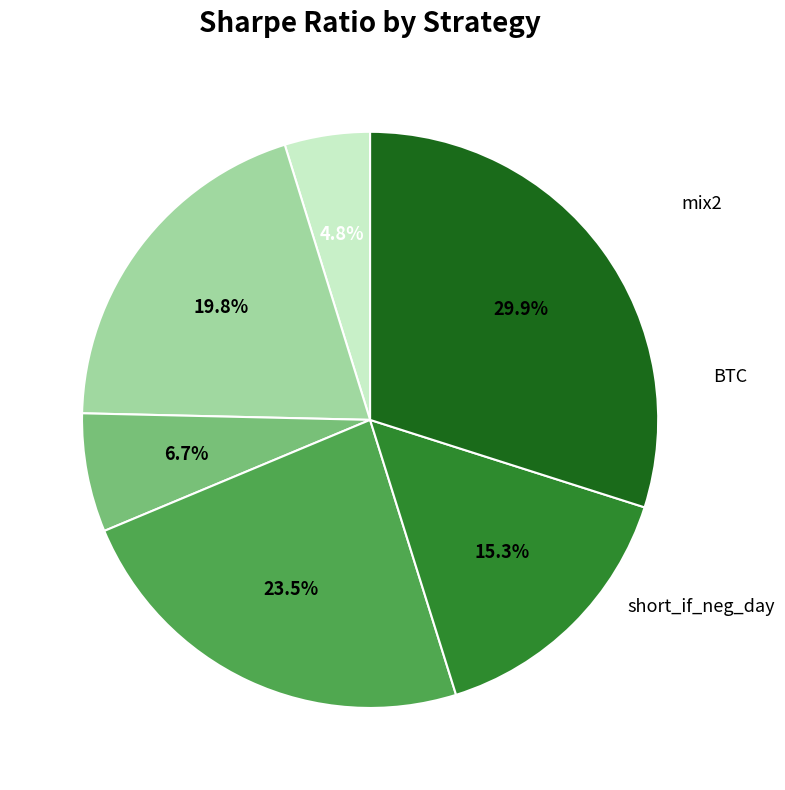

Is there any slice that represents more than half of the pie?

No